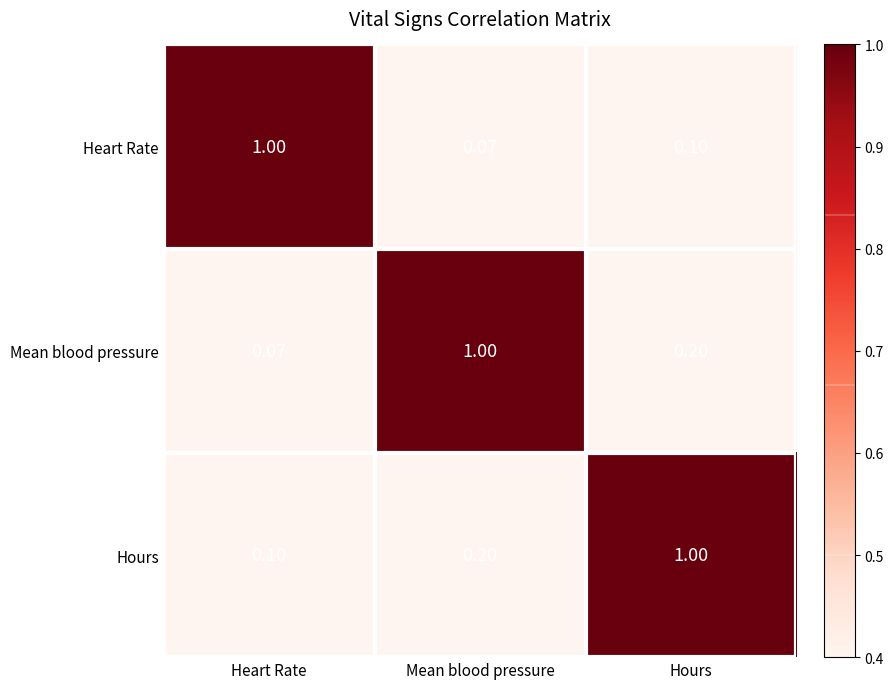

At which label does Heart Rate reach its minimum?

Mean blood pressure